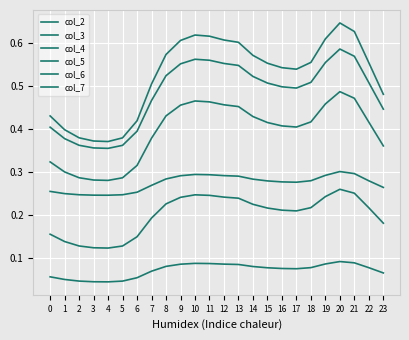

What is the maximum value shown in the chart?

0.6